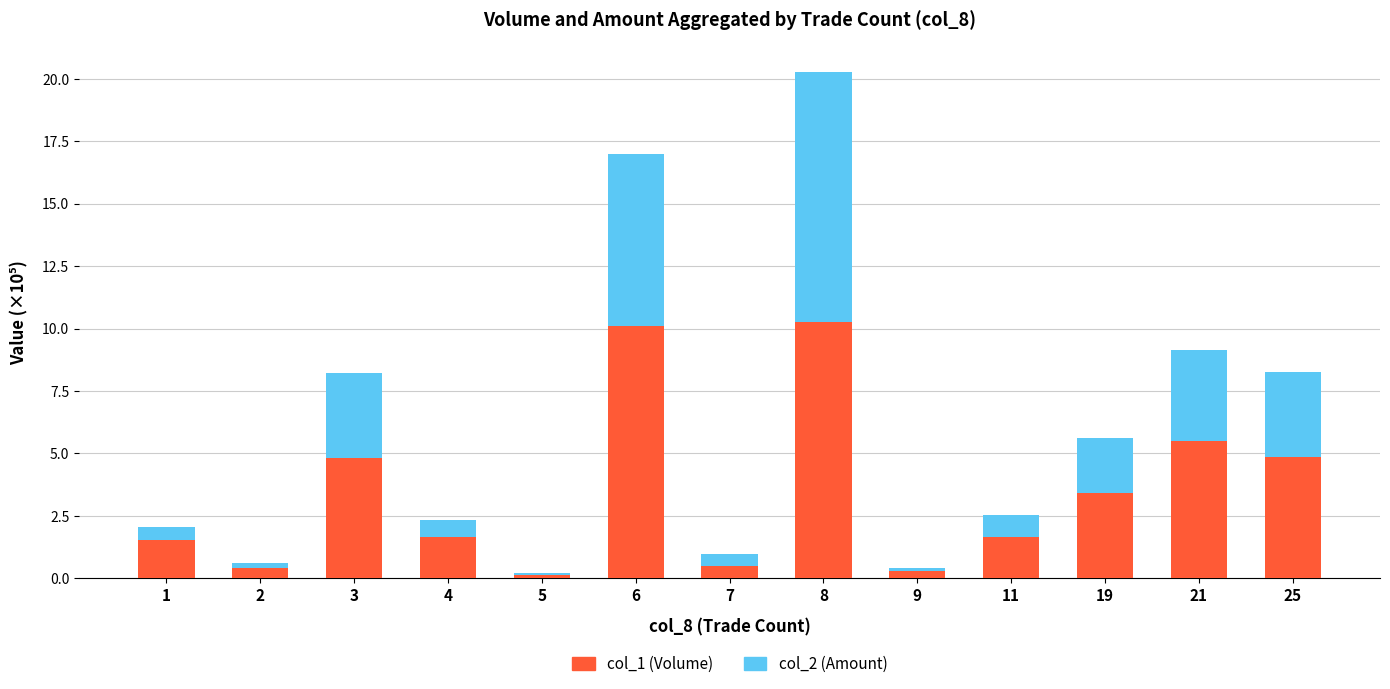

What is the total value across all series at 8?

20.3